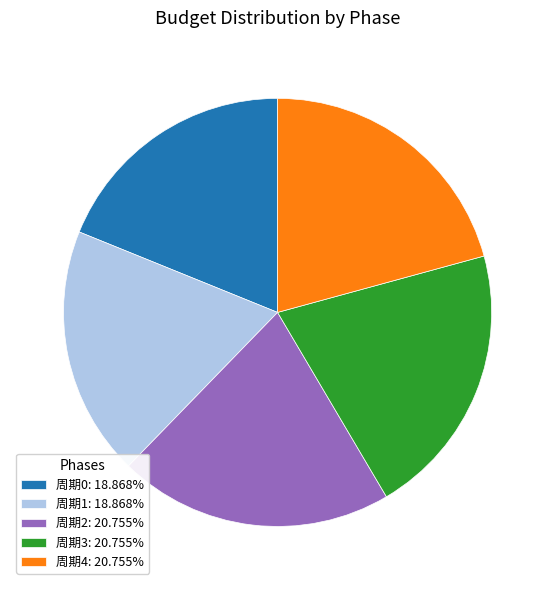

Does 周期1: 18.868% represent more than half of the total?

No